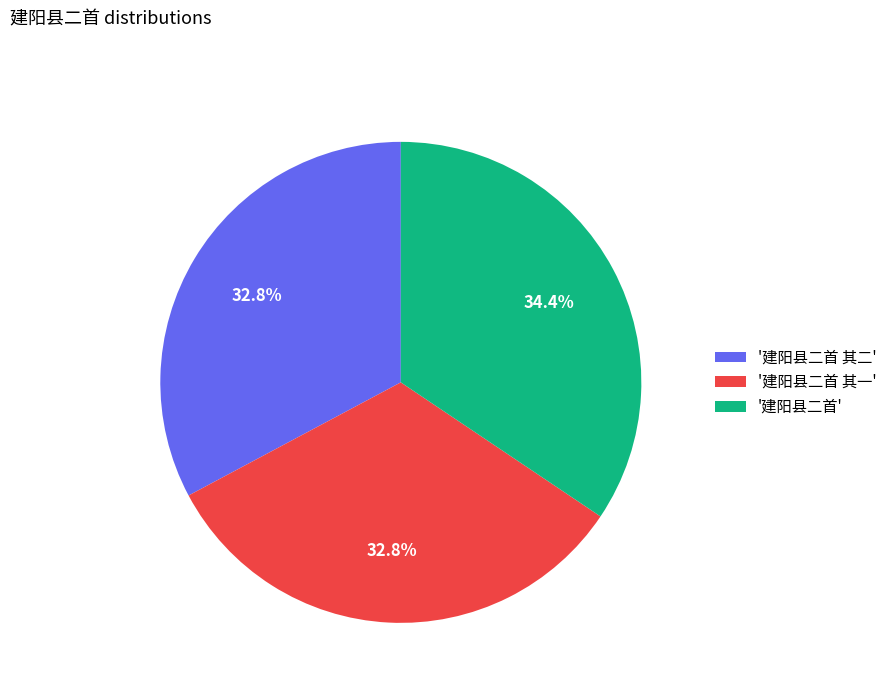

How much of the chart is everything except '建阳县二首 其二'?

67.2%